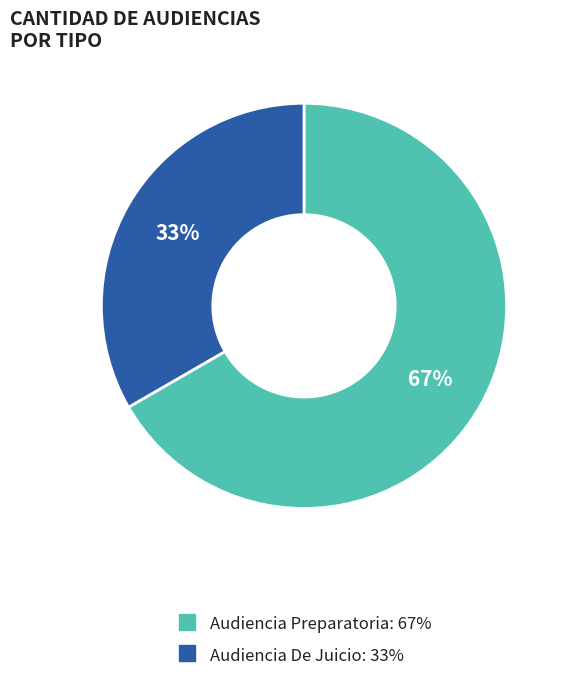

How many slices are in this pie chart?

2